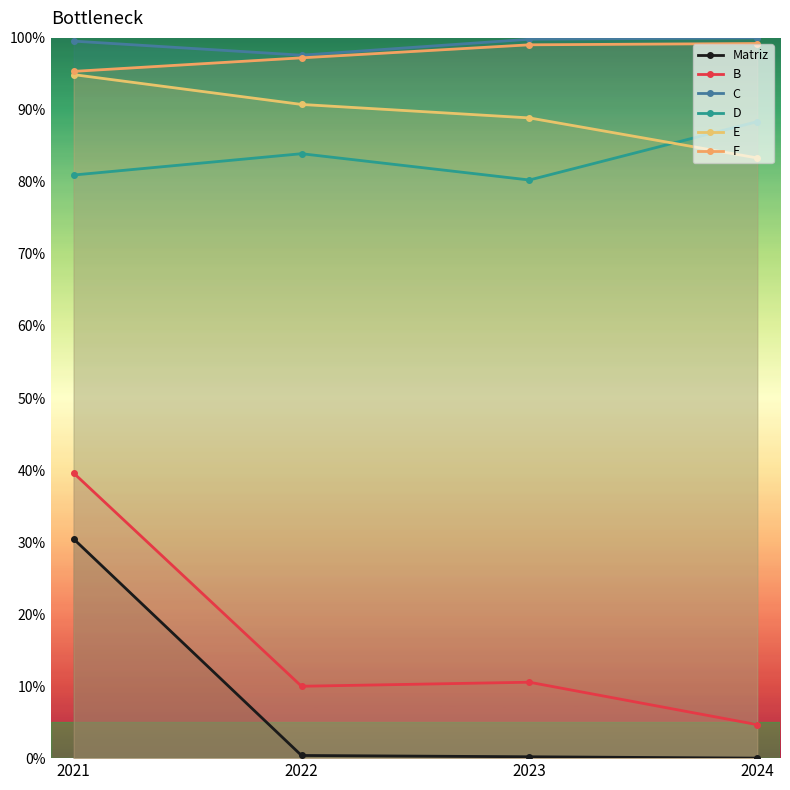

At which category does the chart reach its minimum across all series?

2024